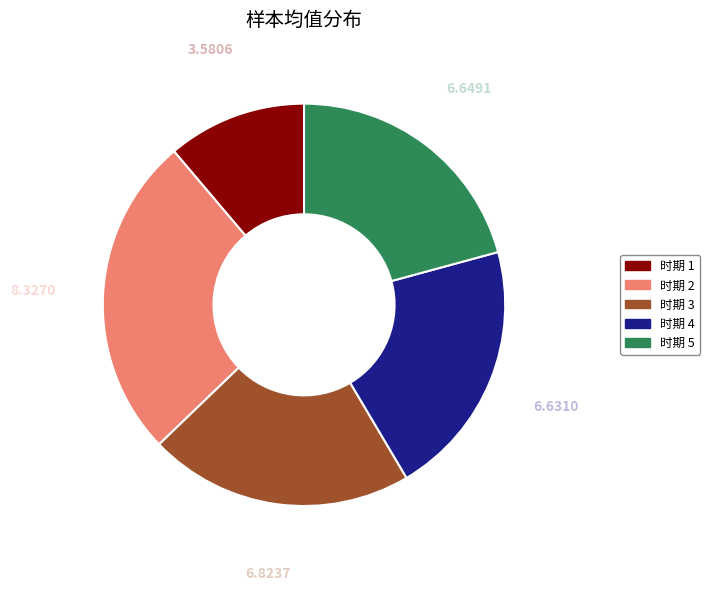

How many segments does this pie chart have?

5